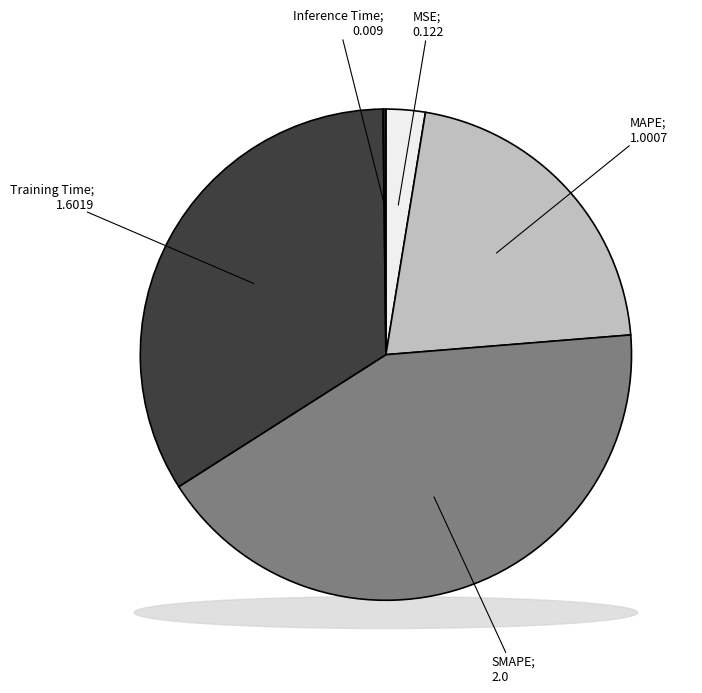

True or false: SMAPE accounts for 42% of the total.

True